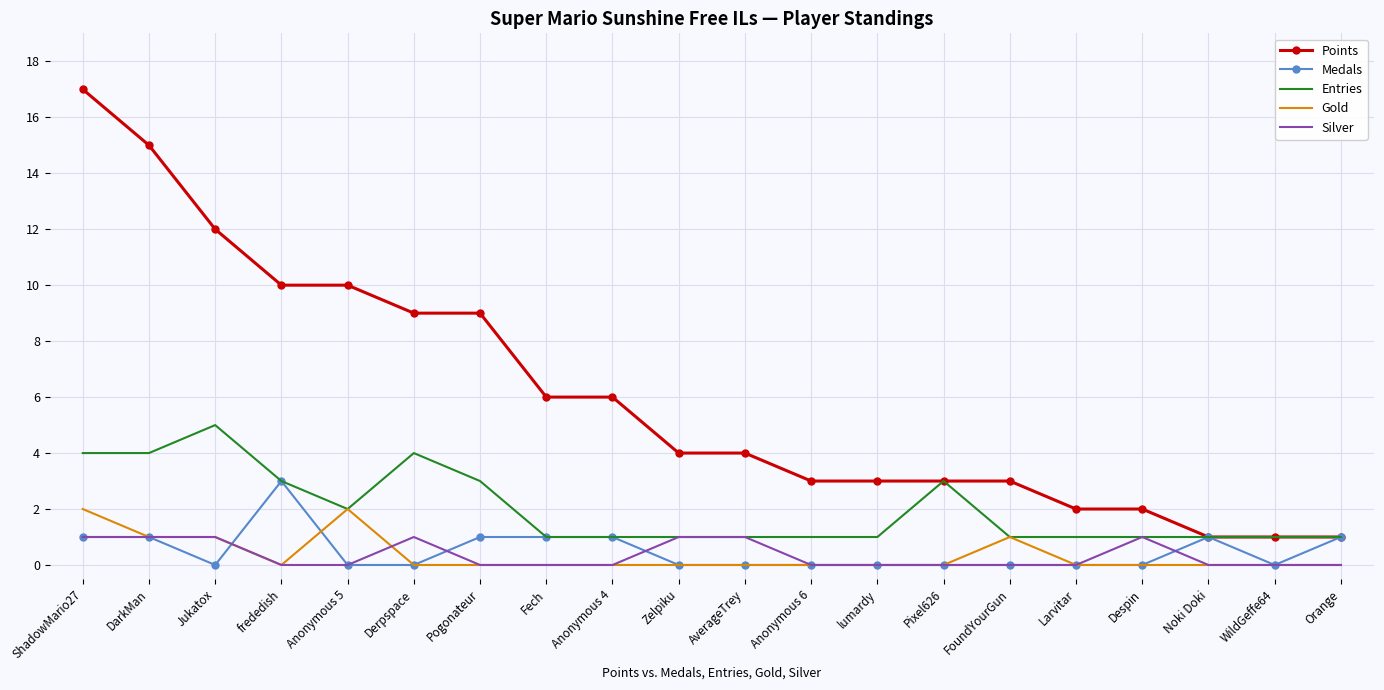

True or false: Points and Silver intersect in this chart.

False